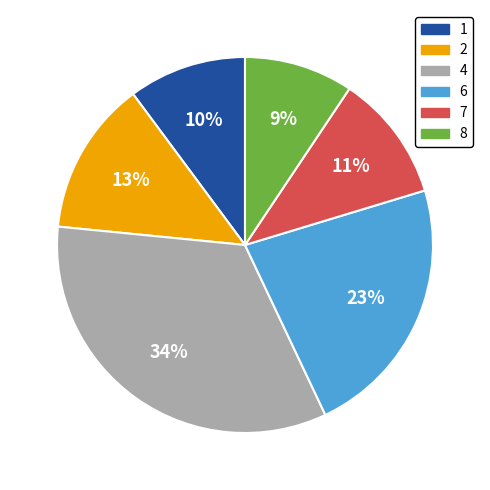

To the nearest percent, what is the average slice percentage?

17%